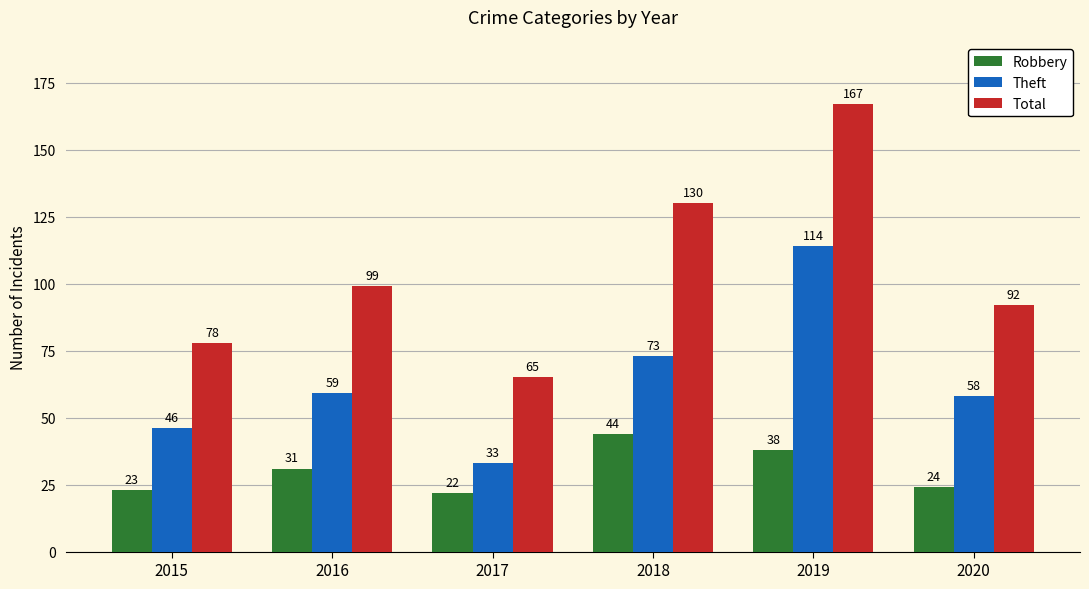

What are all the series names shown in the legend?

Robbery, Theft, Total